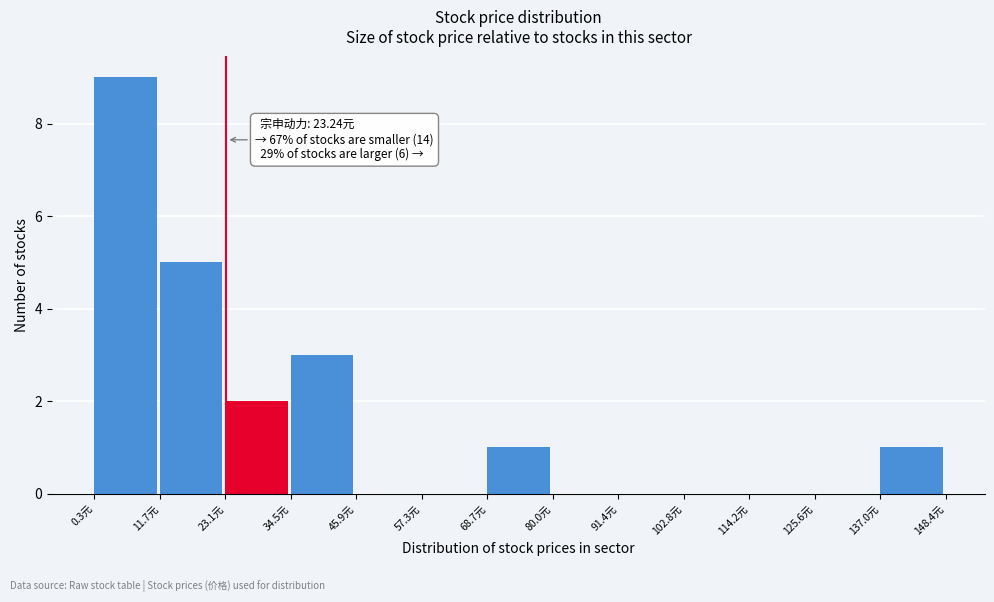

Which range on the x-axis has the tallest bar?

0 to 12